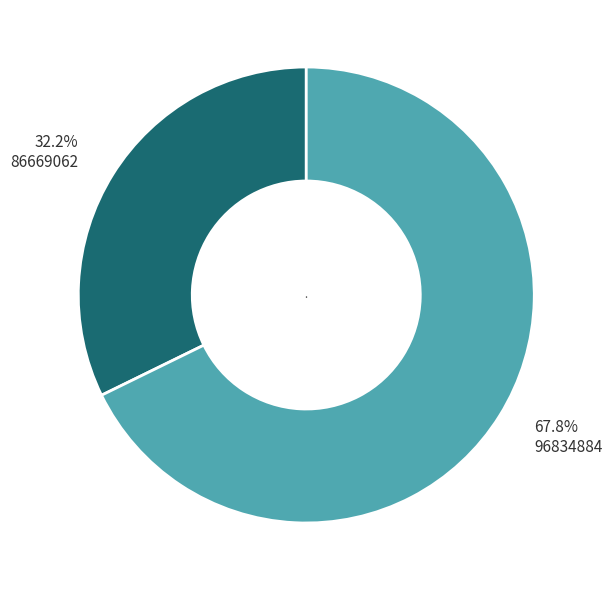

Is the sum of 96834884 and 86669062 greater than half?

Yes